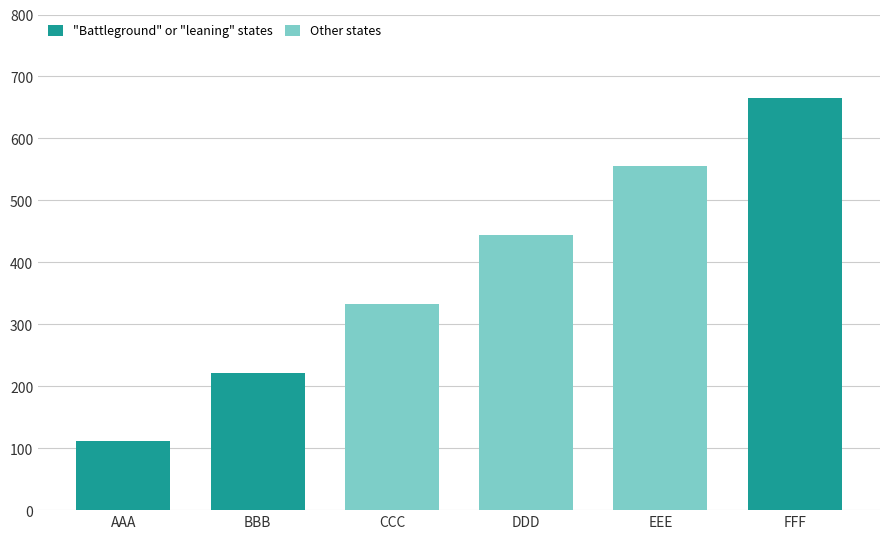

What is the approximate value at BBB, to the nearest 10?

220